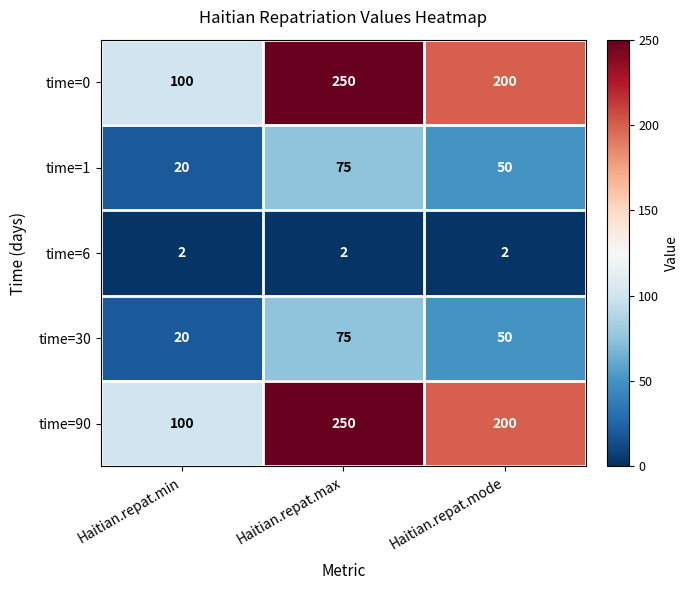

Reading left to right, list all the values displayed in this chart.

time=0: 100	250	200
time=1: 20	75	50
time=6: 2	2	2
time=30: 20	75	50
time=90: 100	250	200